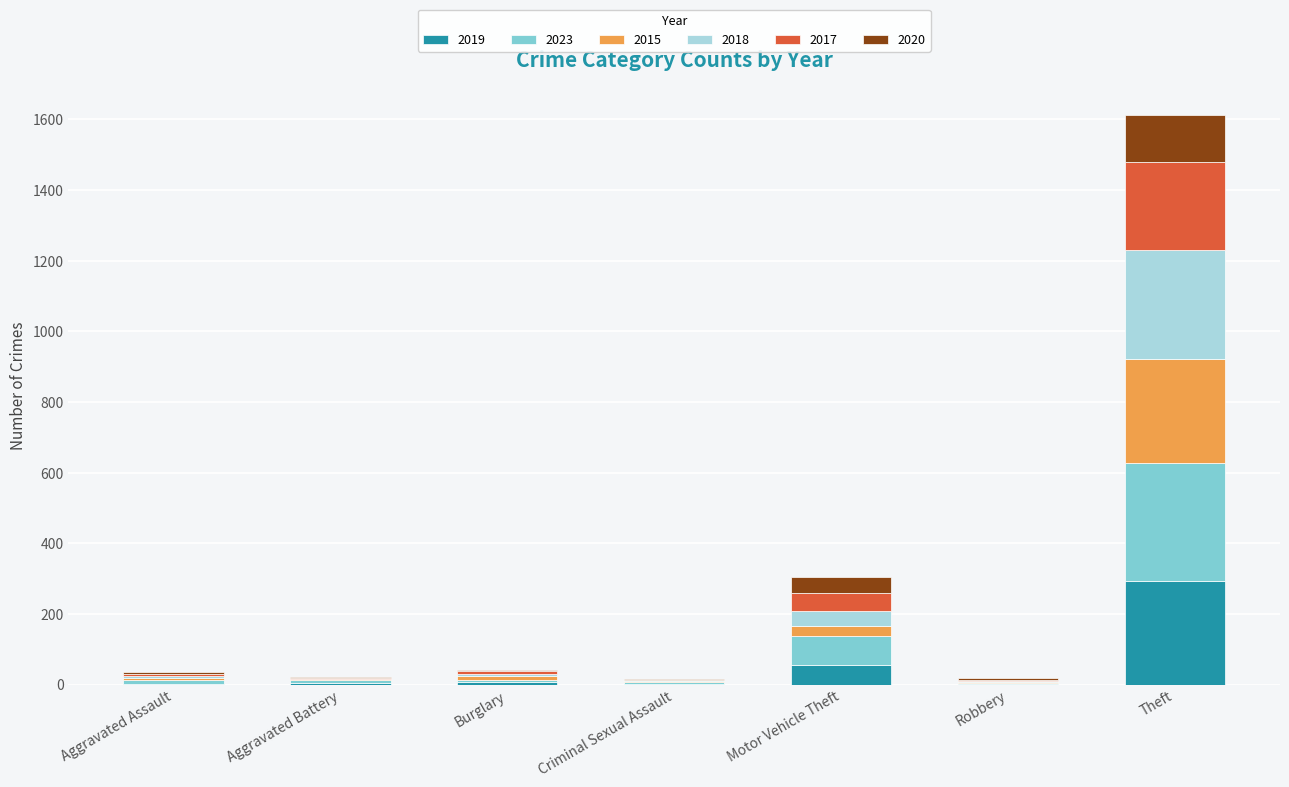

Which category has the highest value in the 2019 series?

Theft